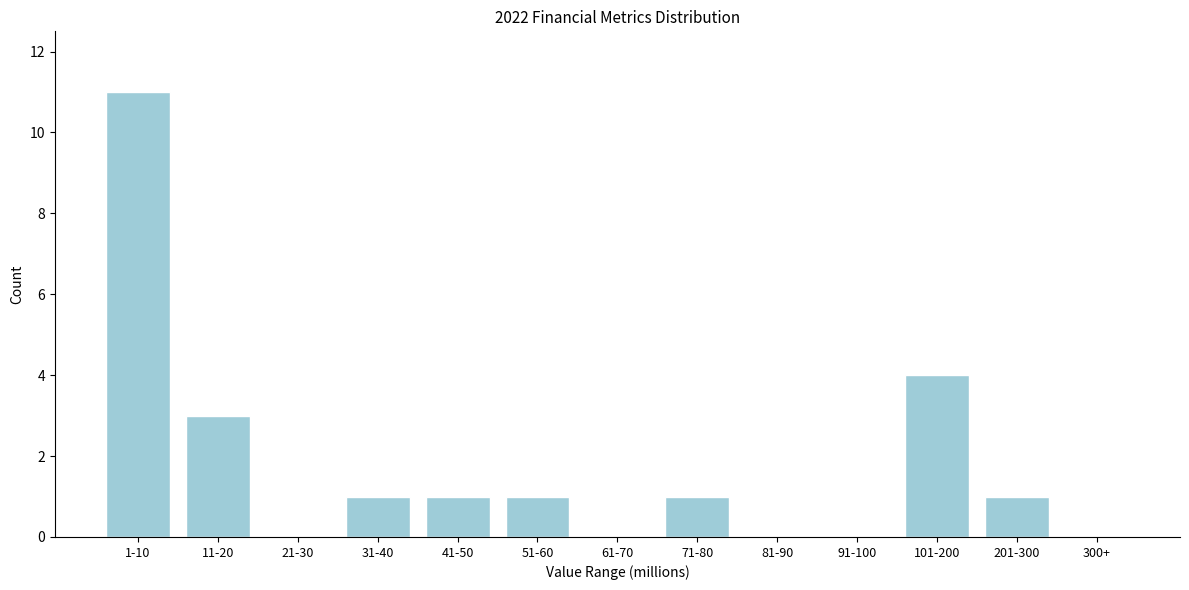

Reading left to right, transcribe all the data shown in this chart.

1-10=11	11-20=3	21-30=0	31-40=1	41-50=1	51-60=1	61-70=0	71-80=1	81-90=0	91-100=0	101-200=4	201-300=1	300+=0